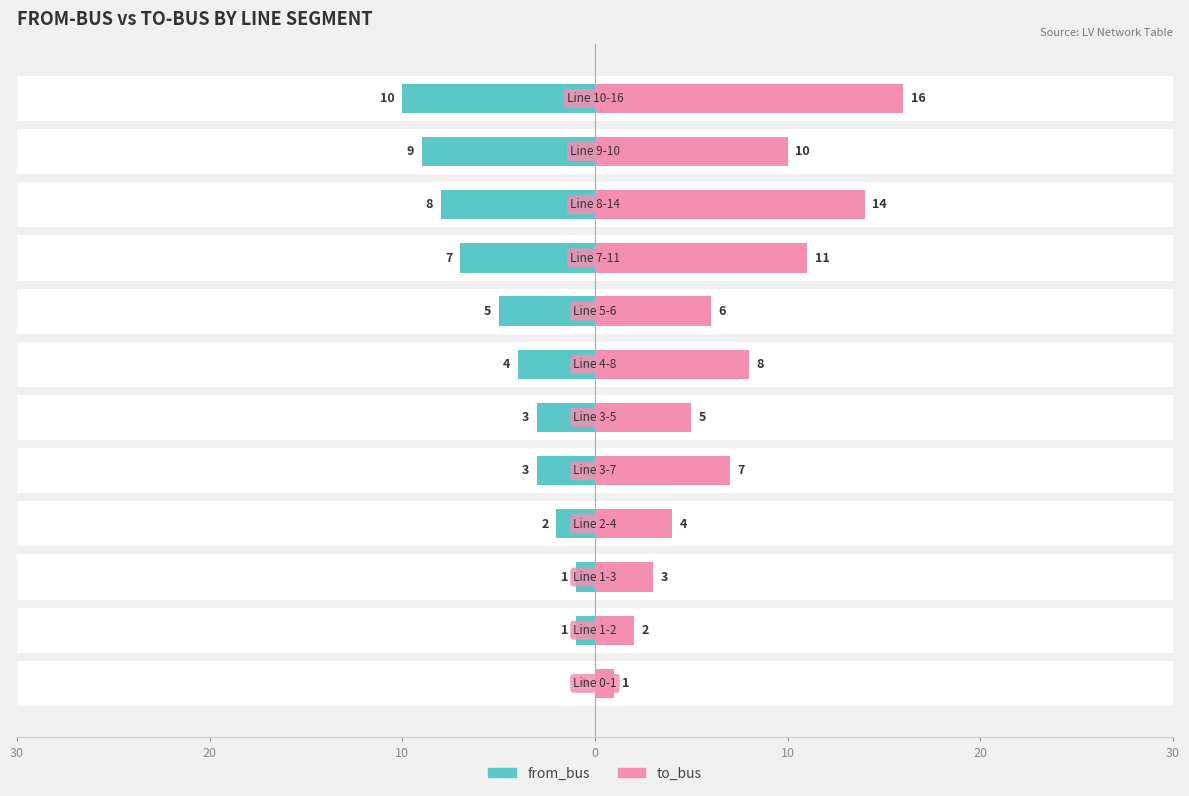

Reading right to left, extract all data points from this chart.

from_bus: -10	-9	-8	-7	-5	-4	-3	-3	-2	-1	-1	0
to_bus: 16	10	14	11	6	8	5	7	4	3	2	1